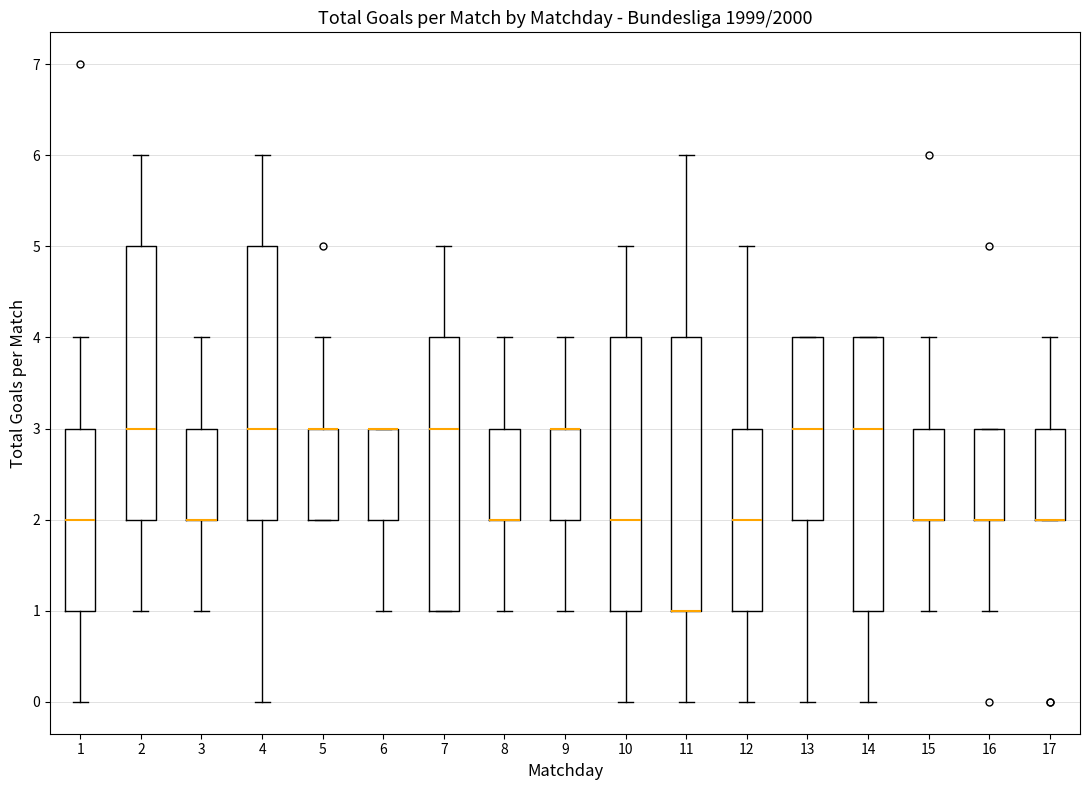

Where is the lower edge of the box at x = 9 on the y-axis? The values are not printed on the chart, so give them approximately, as read against the axis.

2